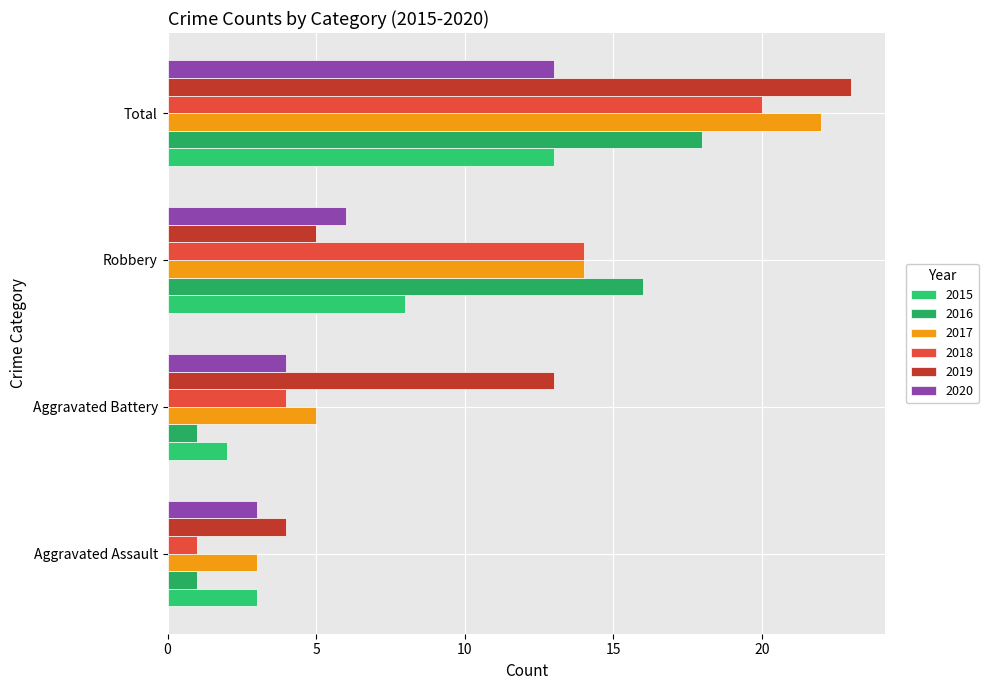

What are all the series names shown in the legend?

2015, 2016, 2017, 2018, 2019, 2020